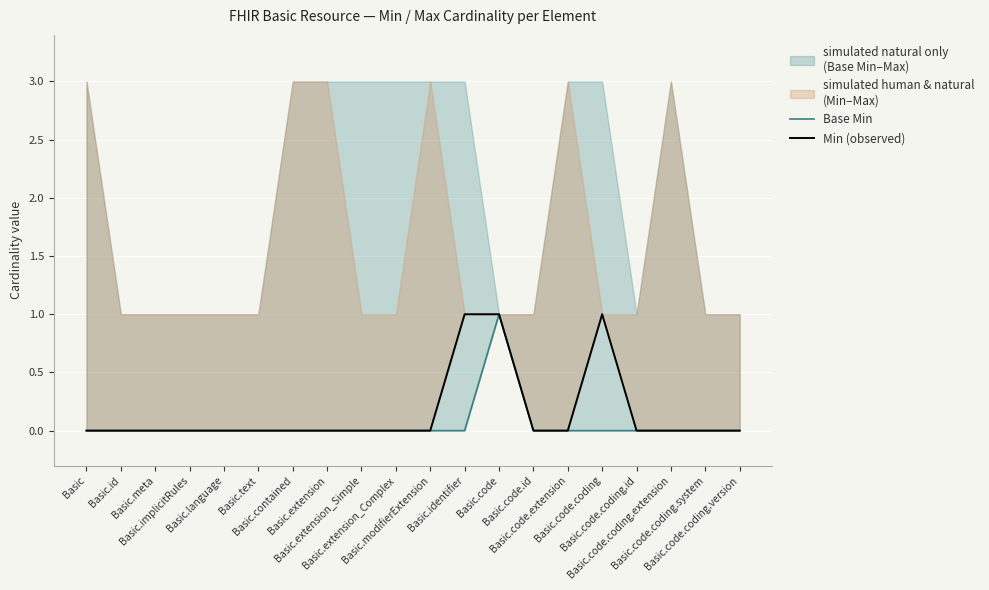

What is the label of the 3rd point from the left?

Basic.meta